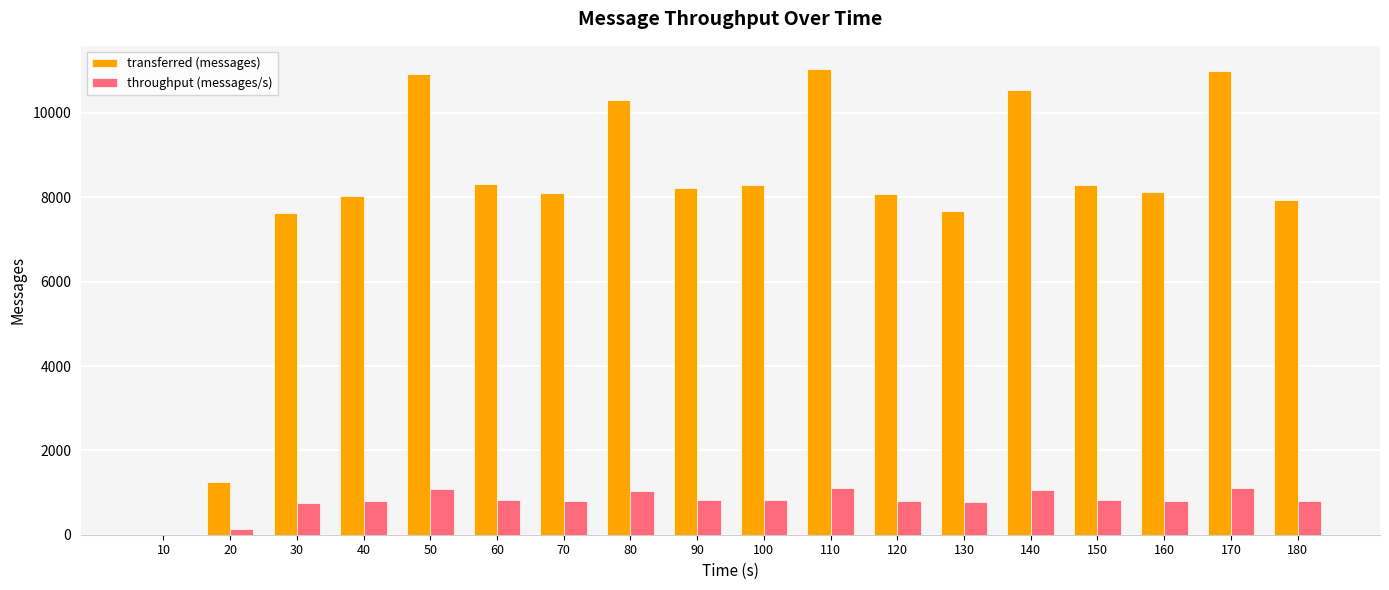

What is the sum of all throughput (messages/s) values?

14356